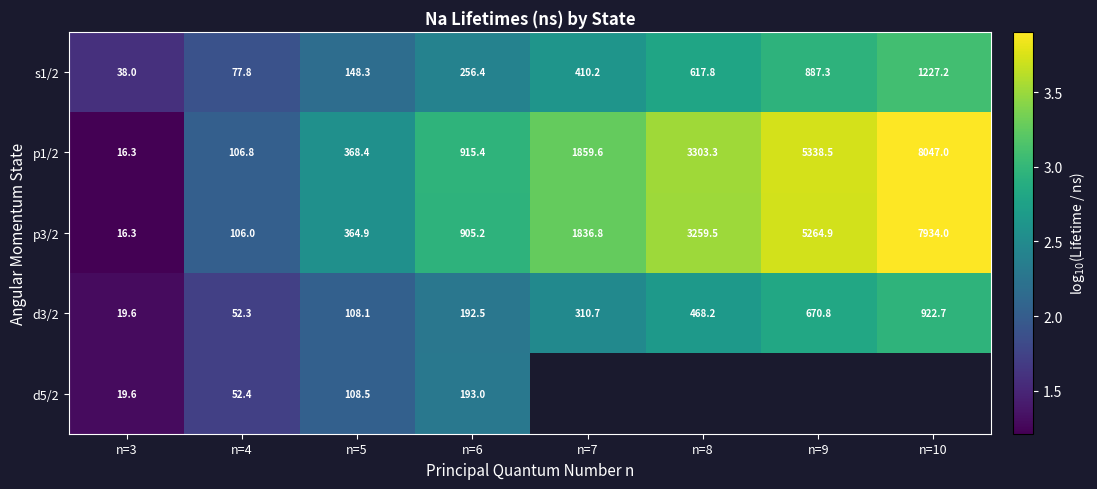

How many values in the p1/2 series exceed 1859?

4